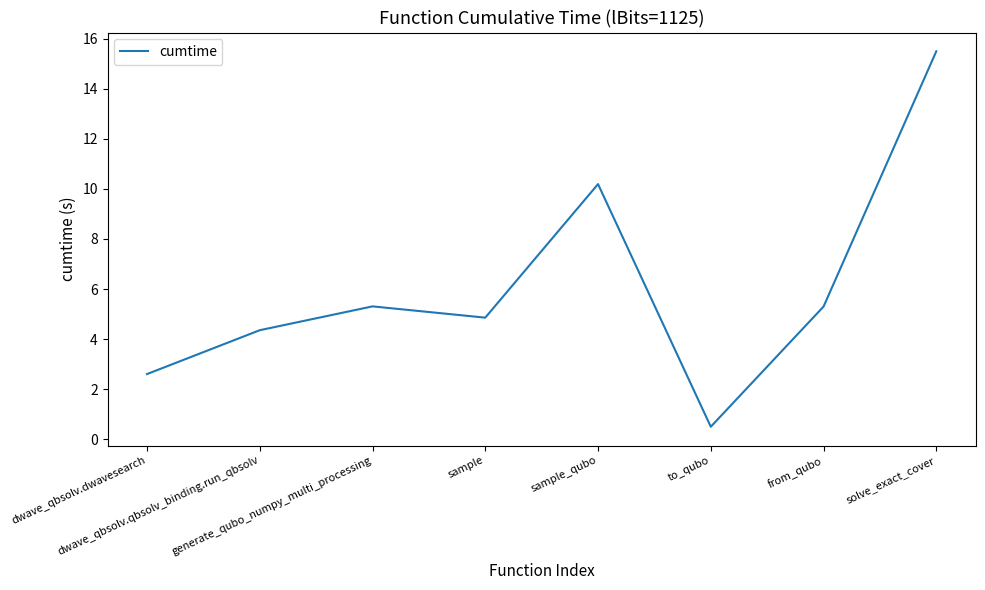

Which category has the lowest value across all series?

to_qubo